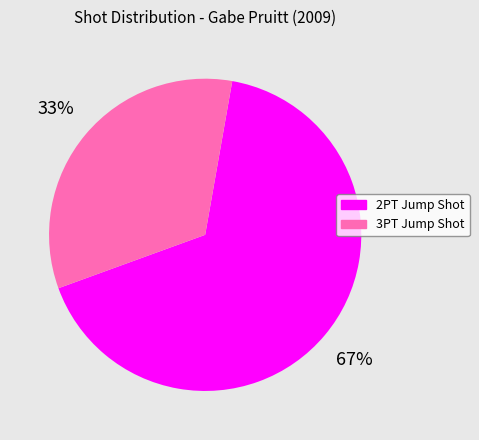

Count the number of slices in the pie.

2